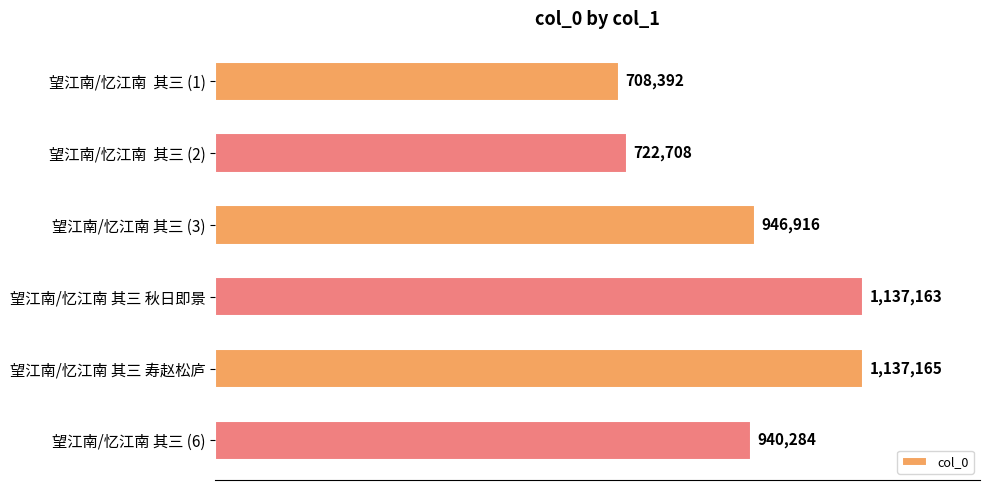

List the labels in order of value, largest first.

望江南/忆江南 其三 寿赵松庐, 望江南/忆江南 其三 秋日即景, 望江南/忆江南 其三 (3), 望江南/忆江南 其三 (6), 望江南/忆江南  其三 (2), 望江南/忆江南  其三 (1)